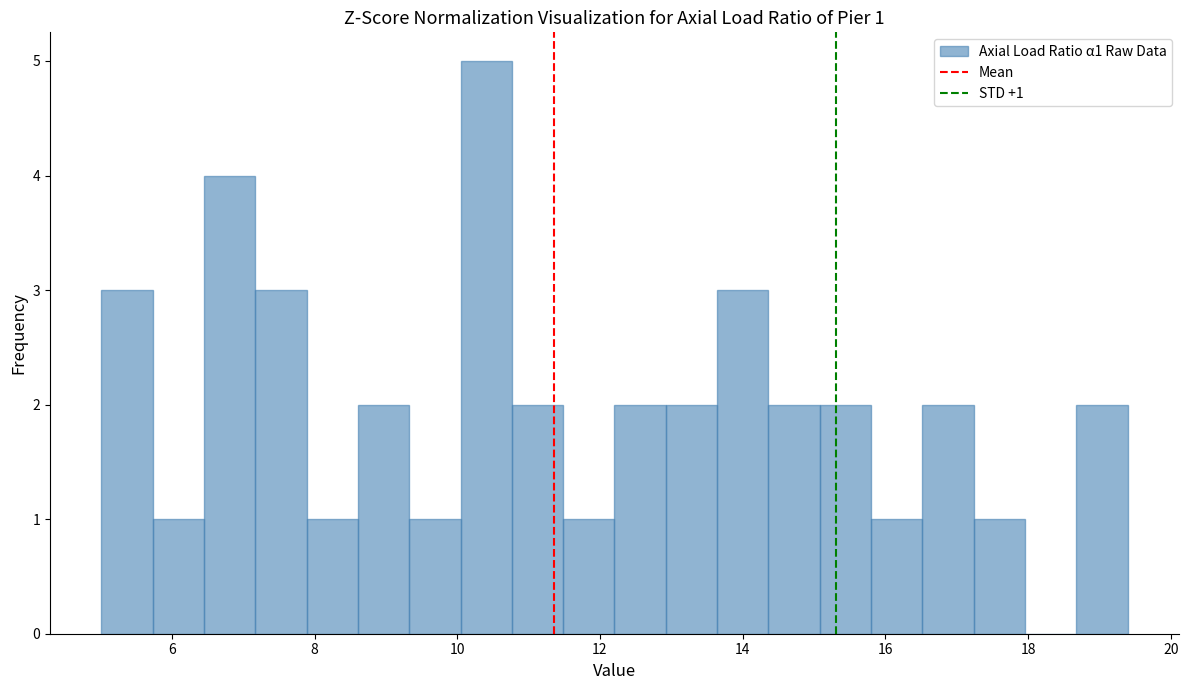

Read against the x-axis, roughly where is the centre of the tallest bar?

10.4